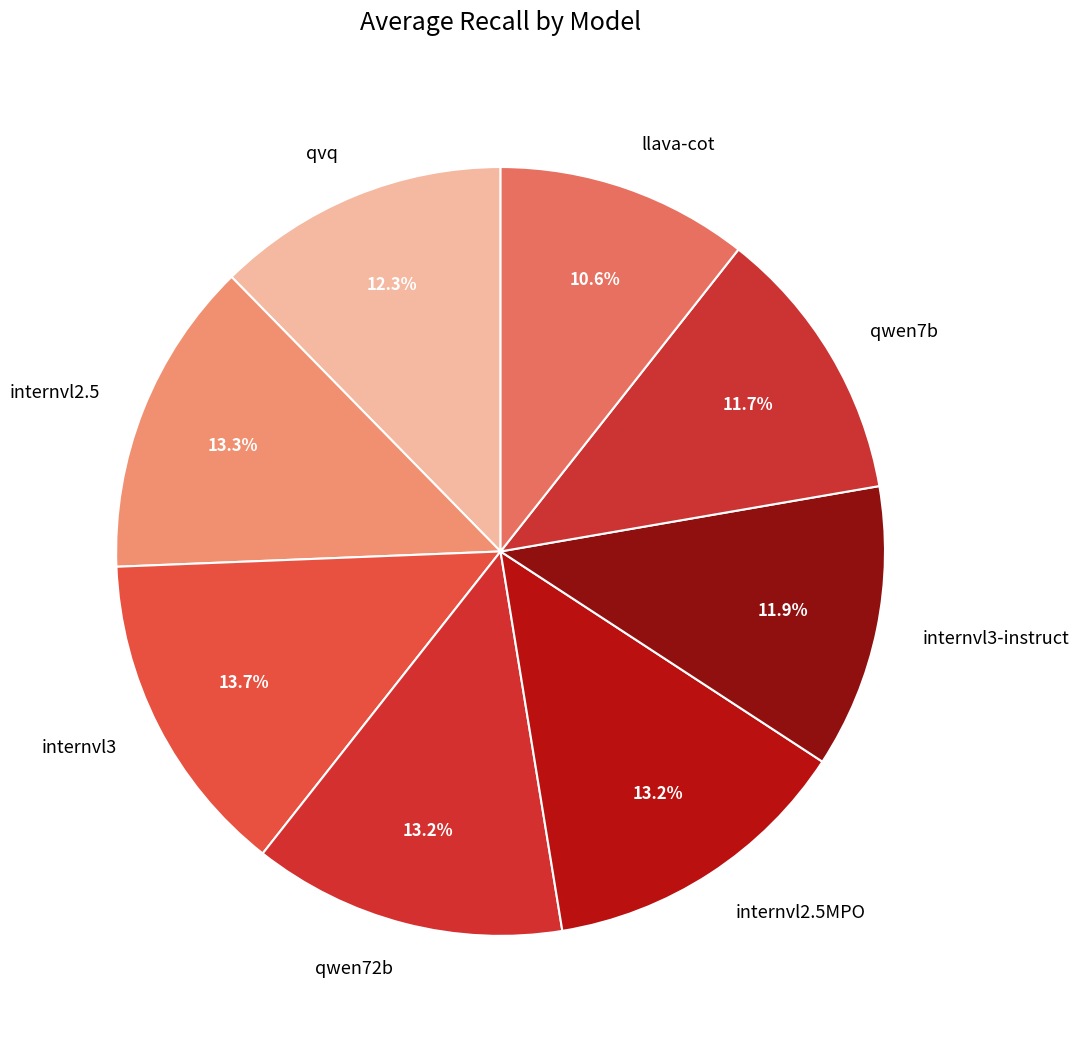

The llava-cot slice represents 11% of the pie. True or false?

True